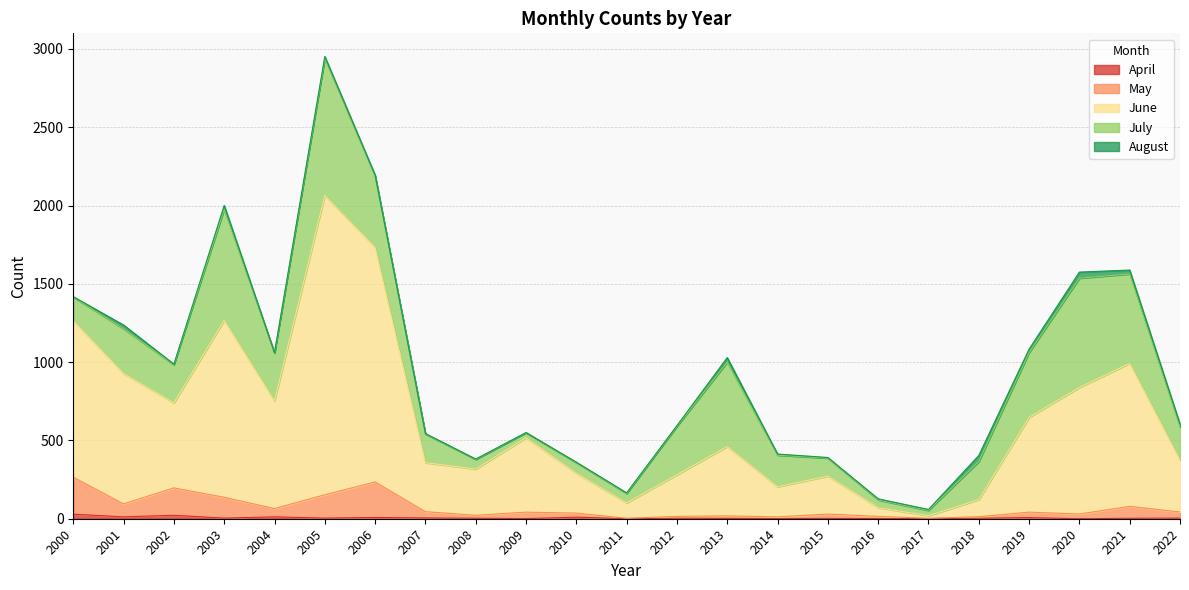

What is the value of the May point at the 20th from the left?

42